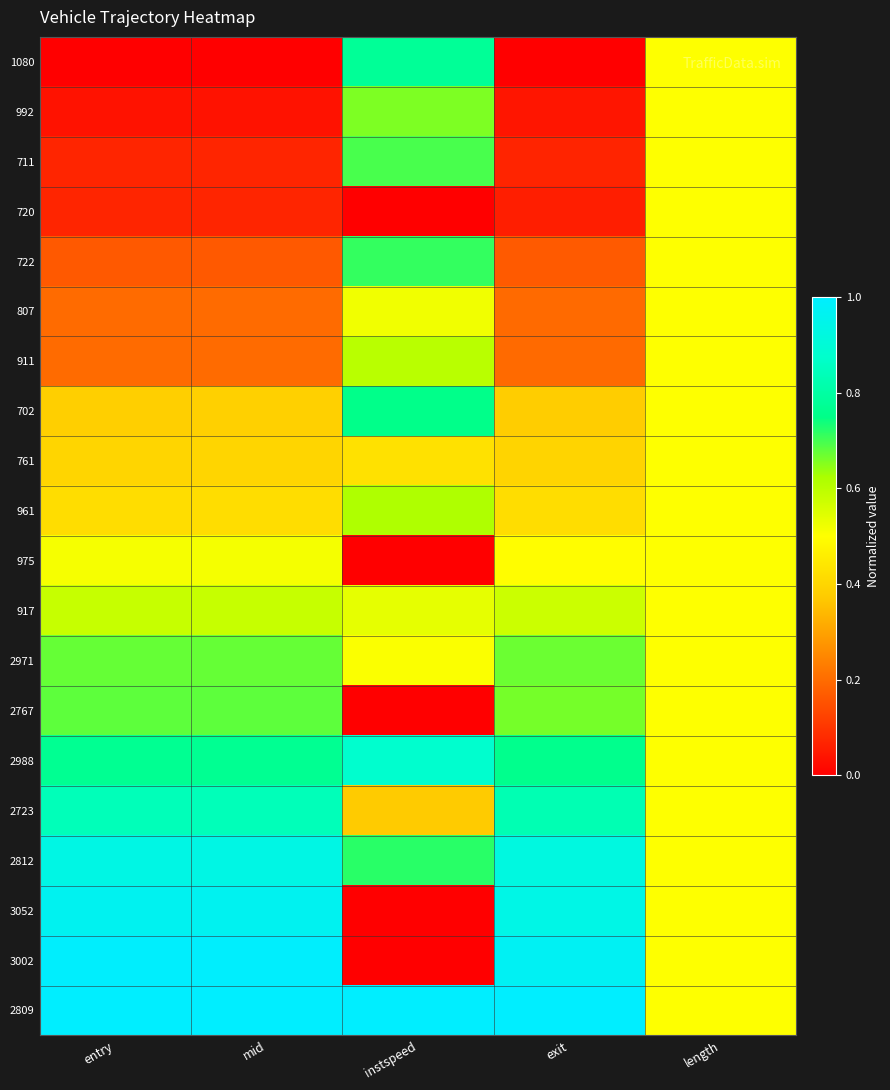

At how many categories does at least one series exceed 0?

5